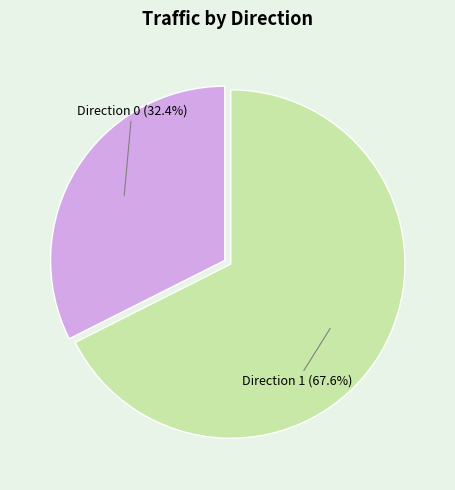

Count the number of slices in the pie.

2